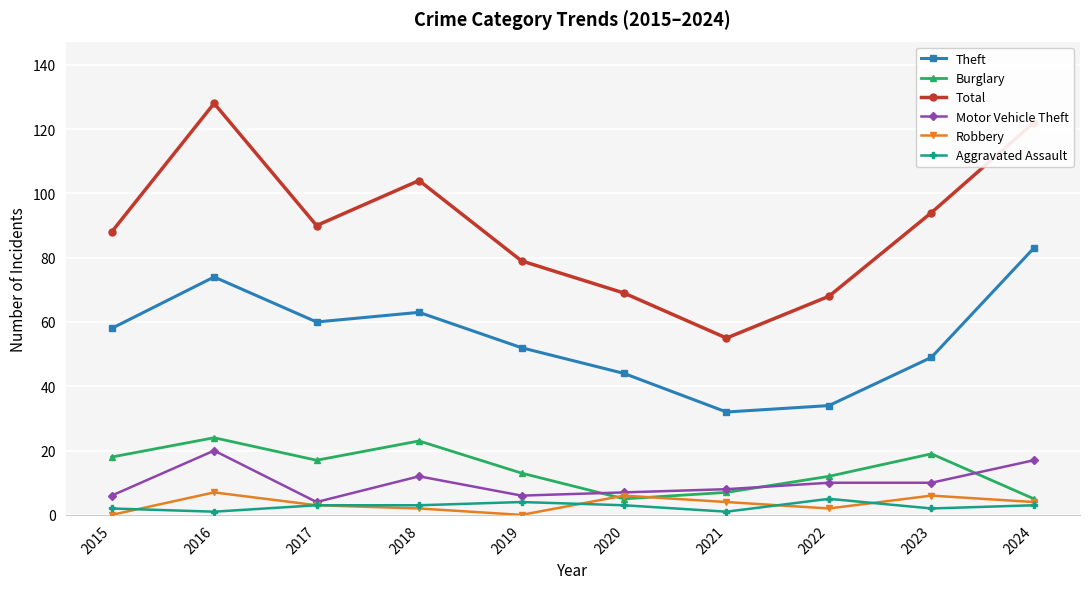

At which category does Theft reach its first local peak?

2016